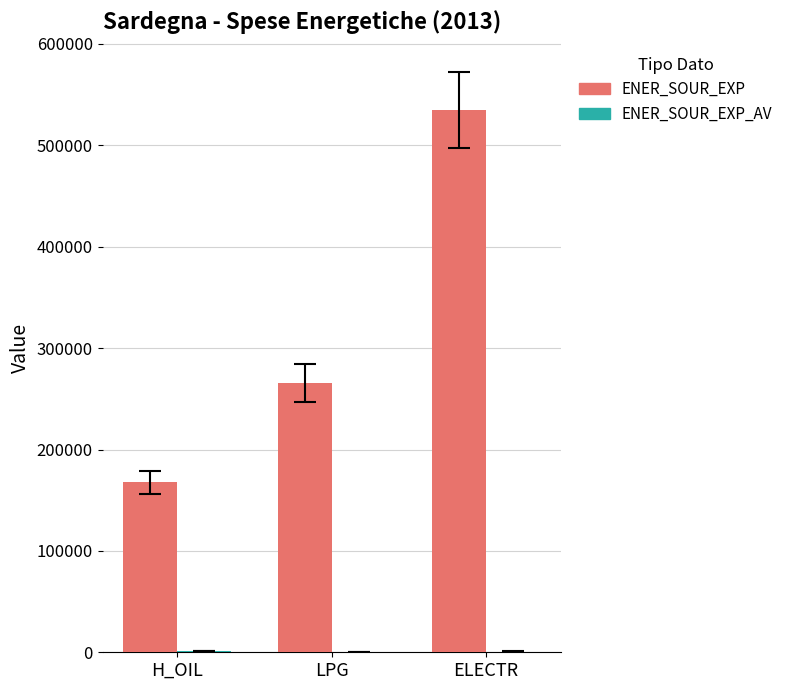

Which series has the largest total across all categories?

ENER_SOUR_EXP